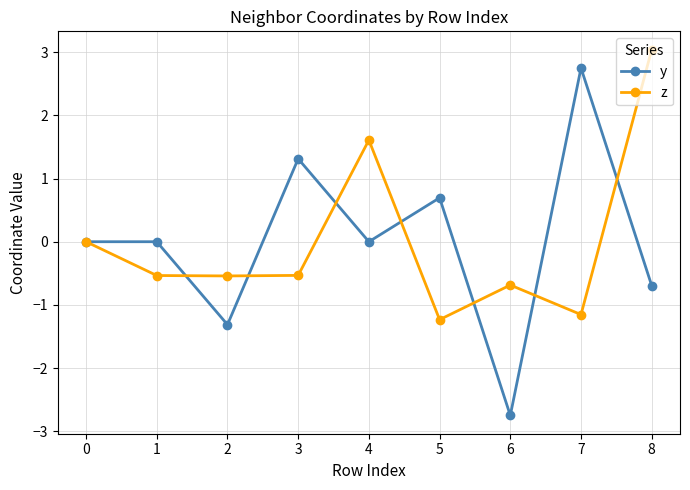

At 6, list the series in order from smallest to largest.

y, z